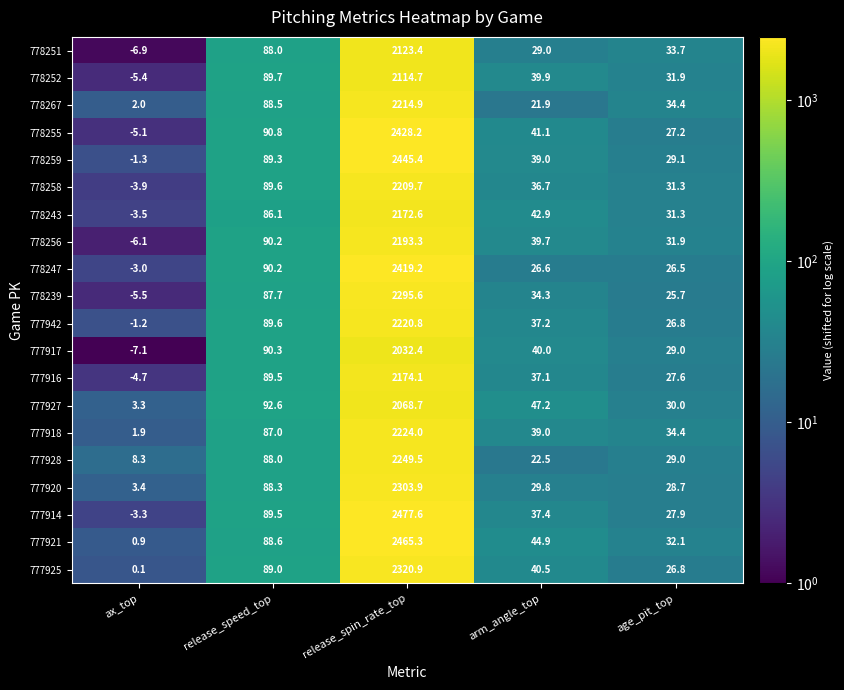

What is the maximum value shown in the chart?

2477.6